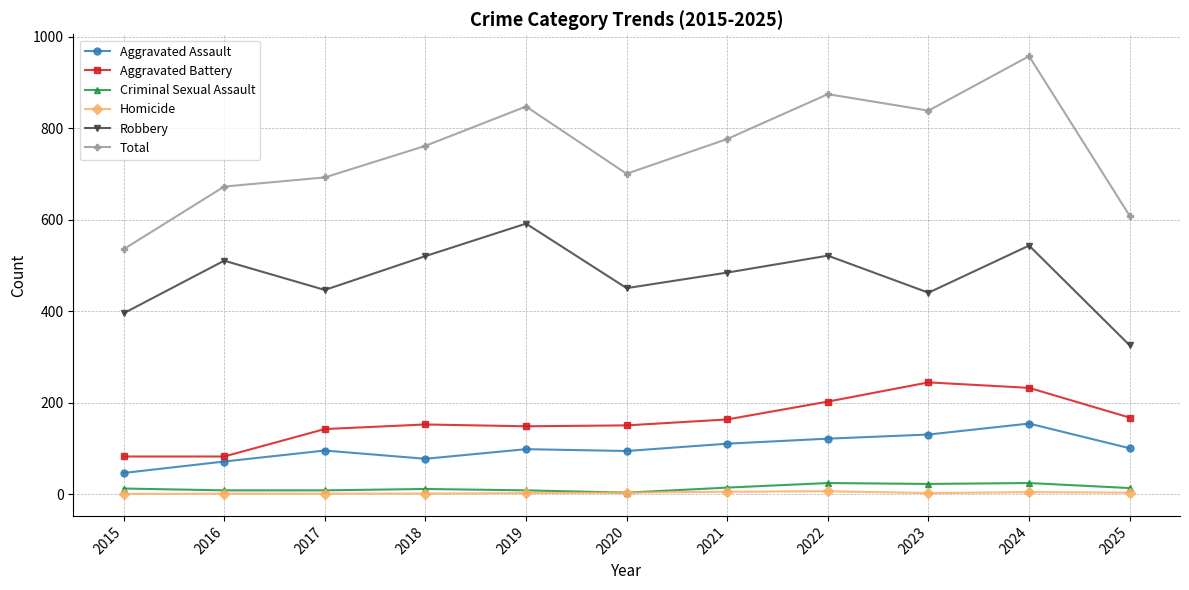

True or false: Homicide and Aggravated Battery intersect in this chart.

False